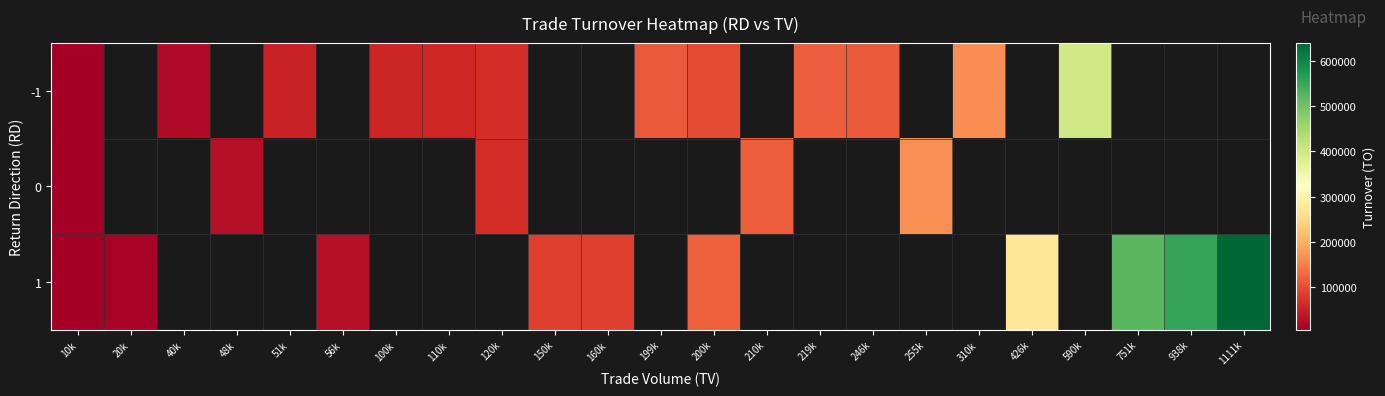

Reading right to left, what are all the values shown in this chart?

-1: 1111k=0	938k=0	751k=0	590k=398830	426k=0	310k=165400	255k=0	246k=113620	219k=118260	210k=0	200k=100000	199k=113430	160k=0	150k=0	120k=67200	110k=59400	100k=57000	56k=0	51k=51000	48k=0	40k=22400	20k=0	10k=6400
0: 1111k=0	938k=0	751k=0	590k=0	426k=0	310k=0	255k=166890	246k=0	219k=0	210k=117600	200k=0	199k=0	160k=0	150k=0	120k=67200	110k=0	100k=0	56k=0	51k=0	48k=28800	40k=0	20k=0	10k=8800
1: 1111k=638430	938k=554480	751k=519960	590k=0	426k=274660	310k=0	255k=0	246k=0	219k=0	210k=0	200k=122000	199k=0	160k=86900	150k=87800	120k=0	110k=0	100k=0	56k=30800	51k=0	48k=0	40k=0	20k=11600	10k=8300